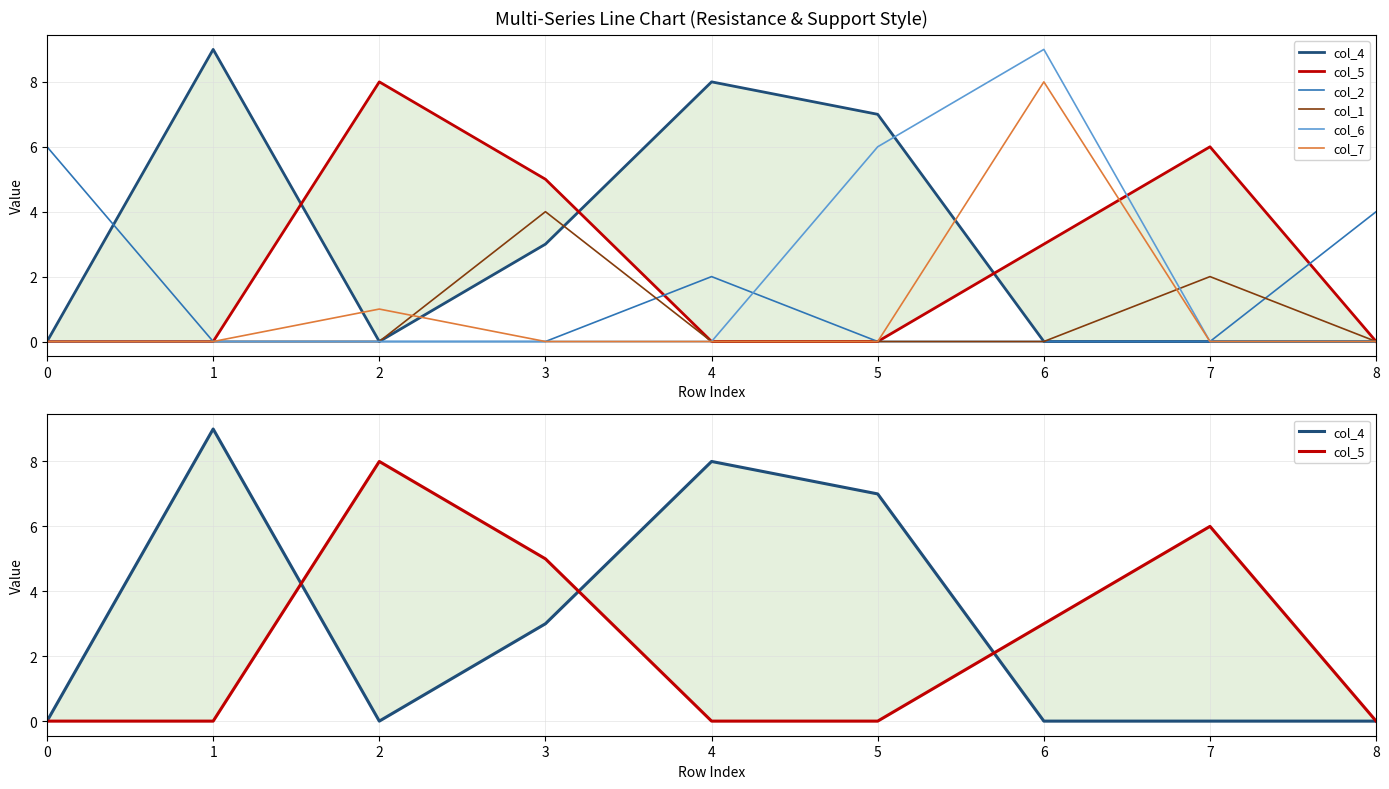

True or false: col_7 has a value of 0 at 3.

True